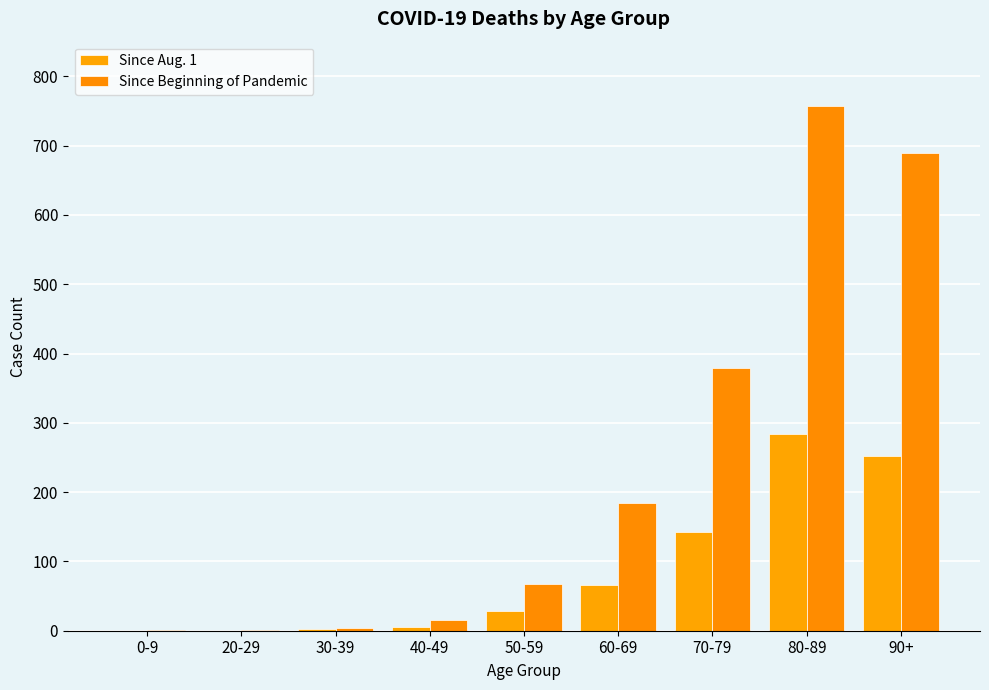

Where is Since Beginning of Pandemic nearest to the value 379?

70-79